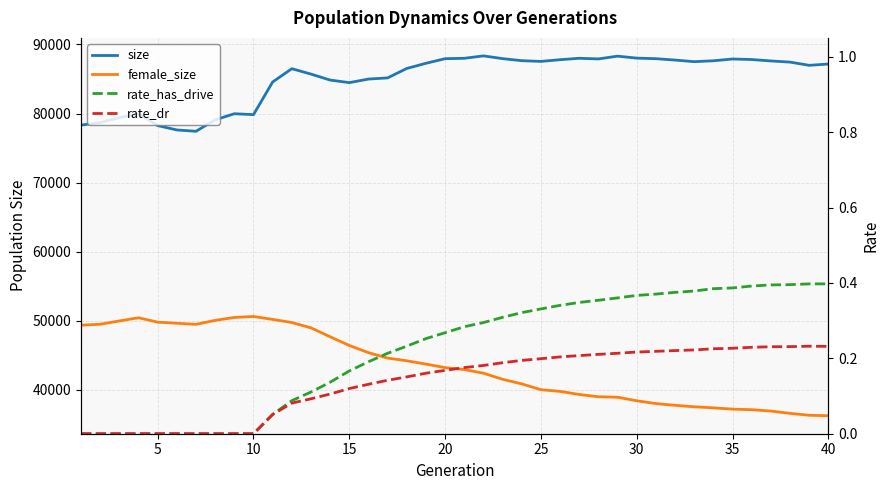

Read the rate_dr value at 15.

0.1